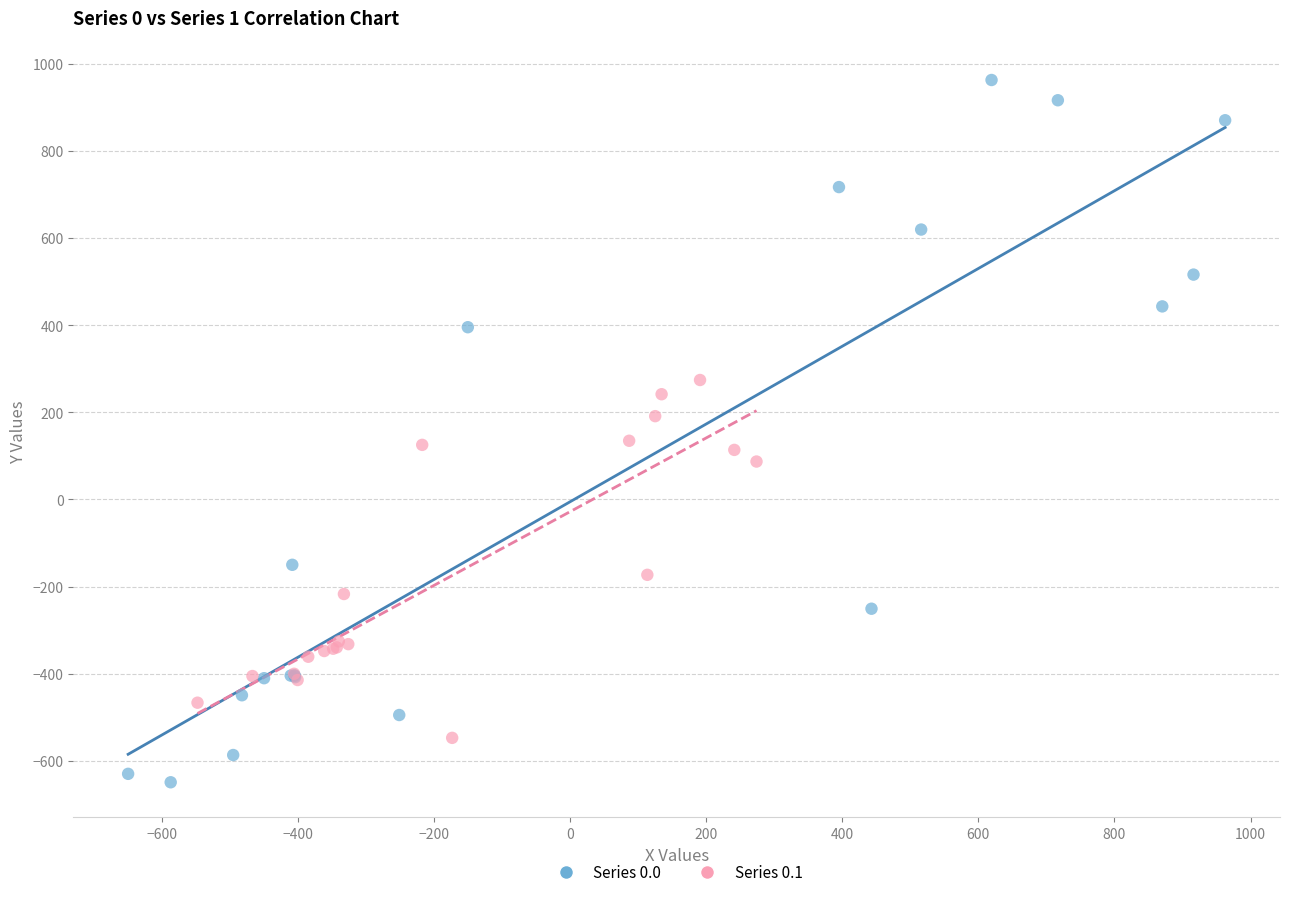

Which series has the widest spread of Y values?

Series 0.0